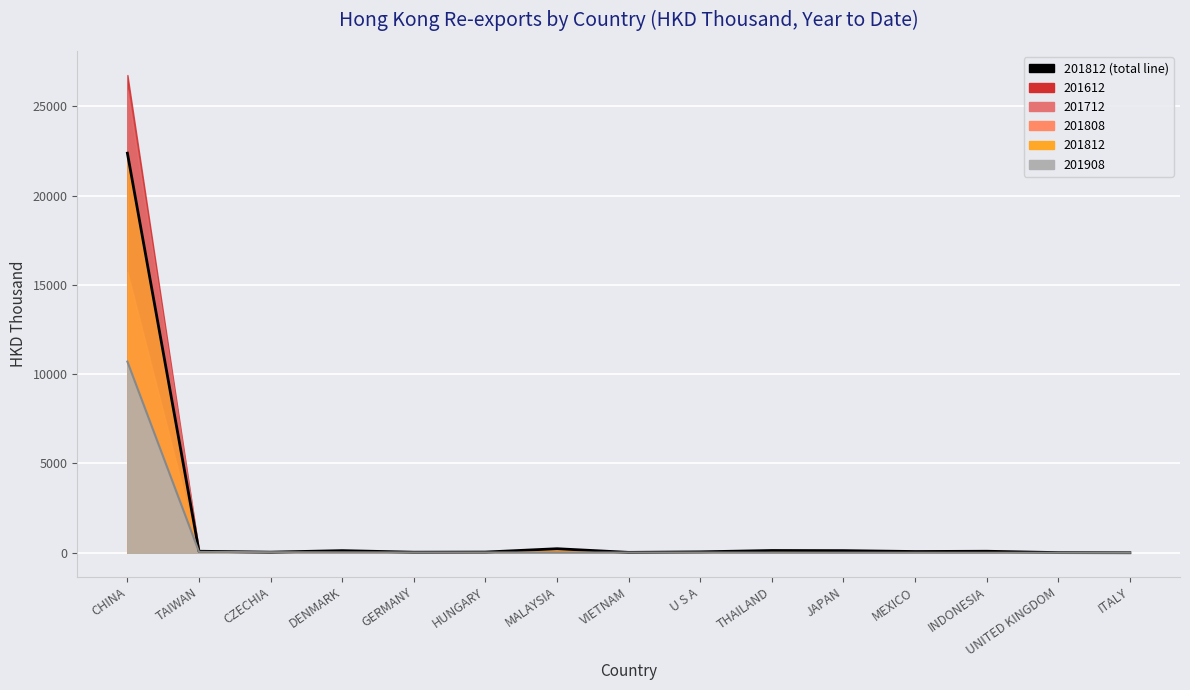

At which category does 201812 (line) reach its first local peak?

DENMARK